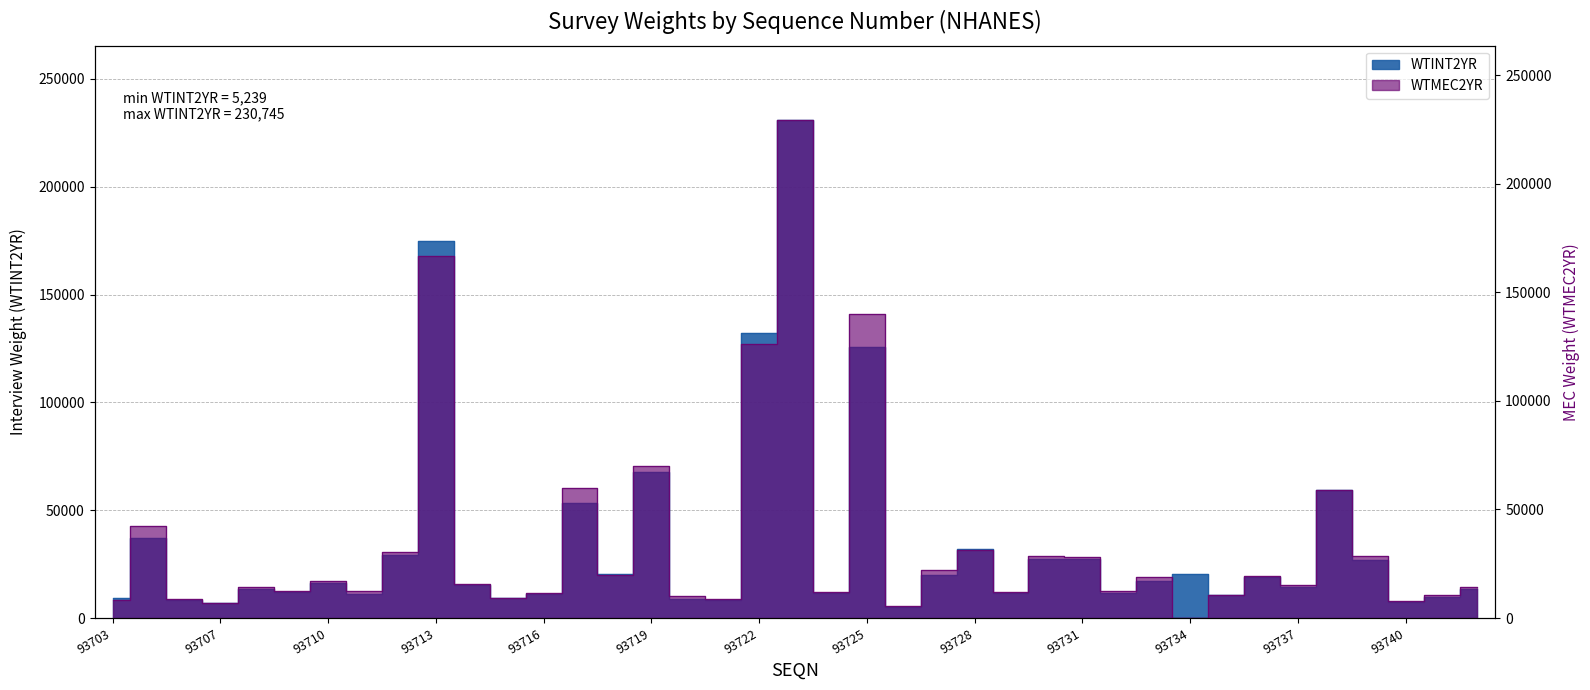

After their last crossing, which series has the higher values: WTINT2YR or WTMEC2YR?

WTMEC2YR